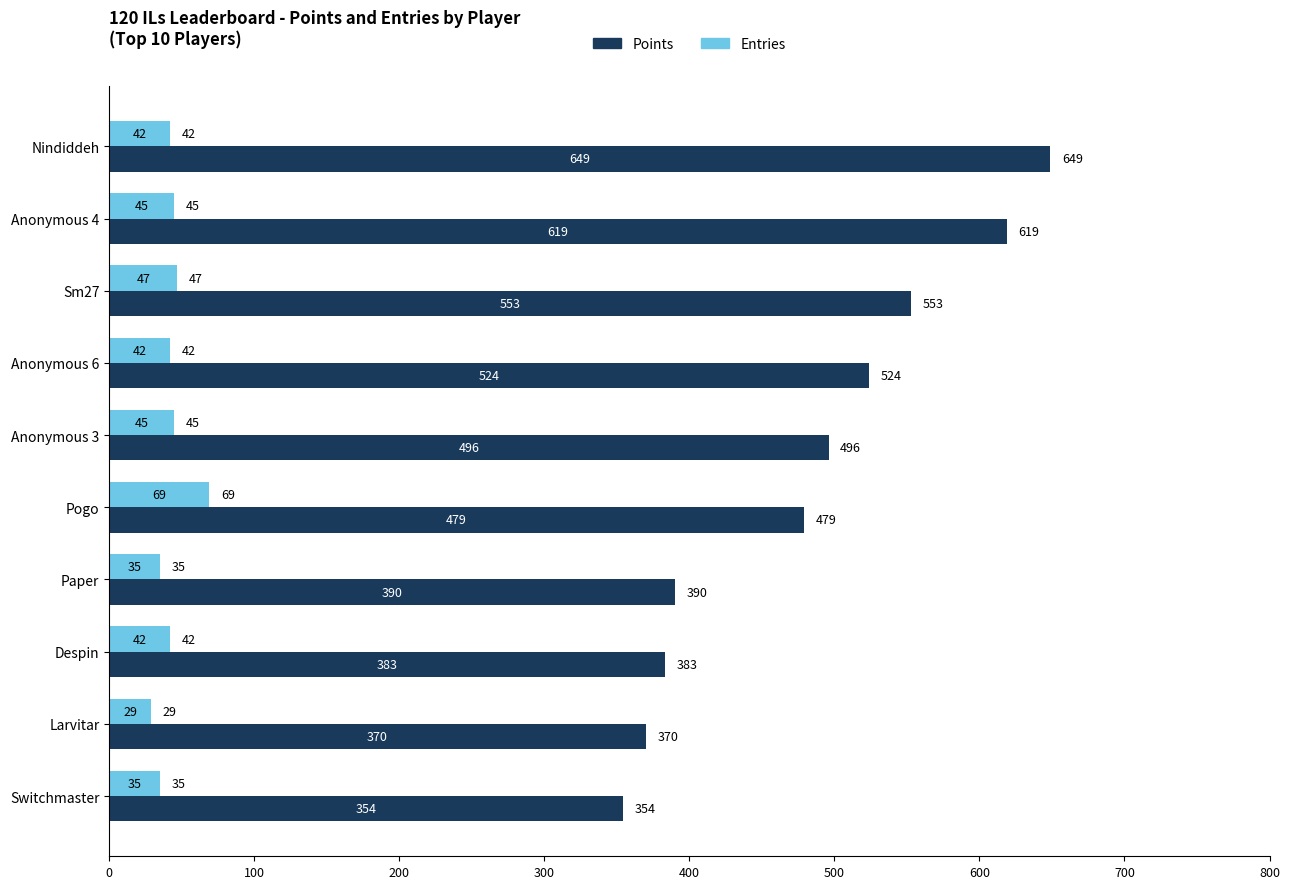

True or false: Entries has a value of 35 at Switchmaster.

True